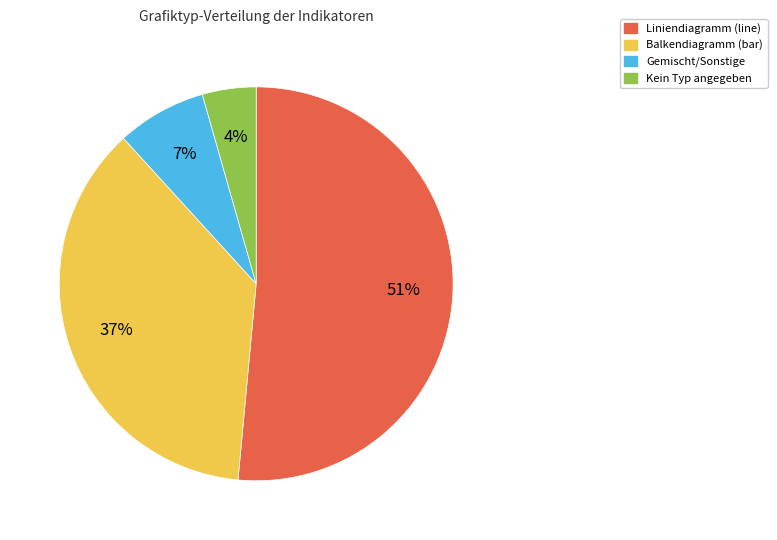

Is there any slice that represents more than half of the pie?

Yes